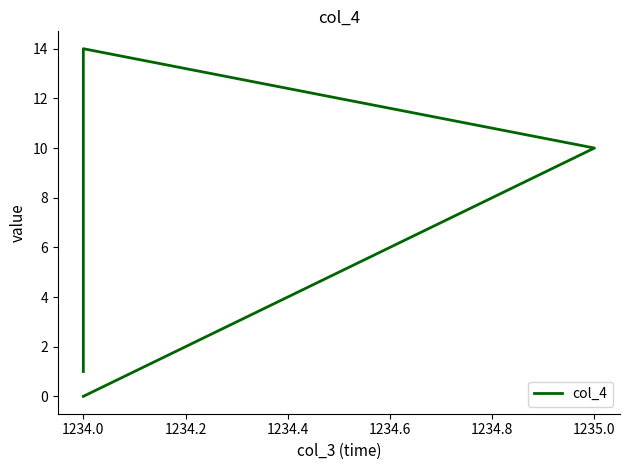

What is the label of the 2nd point from the left?

1235.0